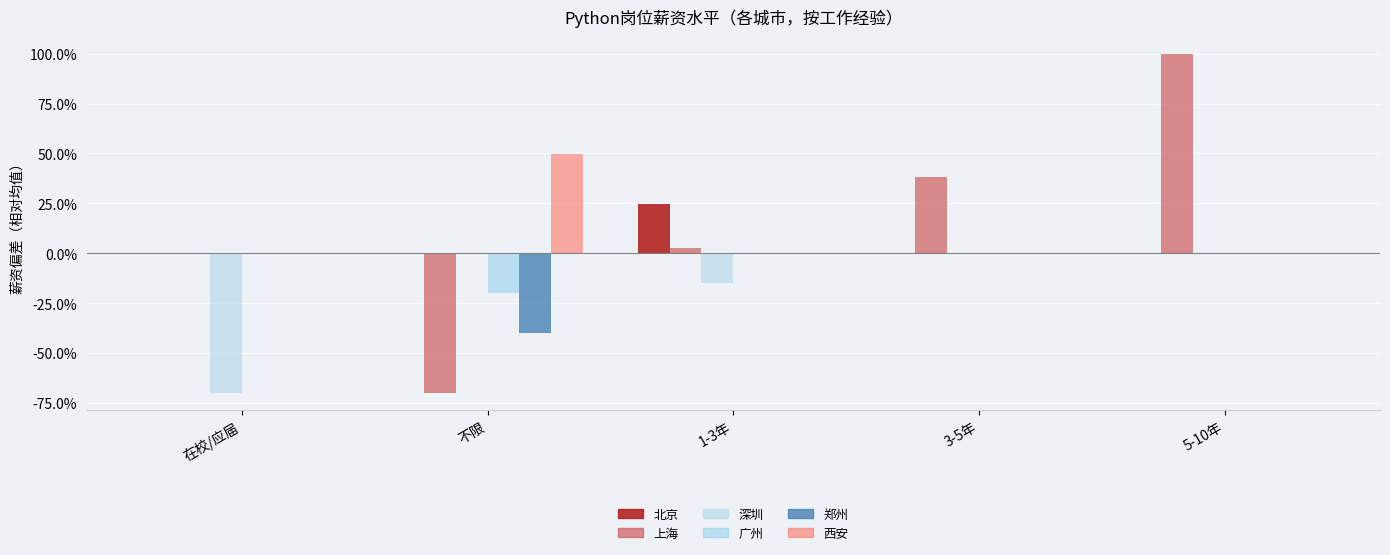

What is the label of the 3rd bar from the right?

1-3年